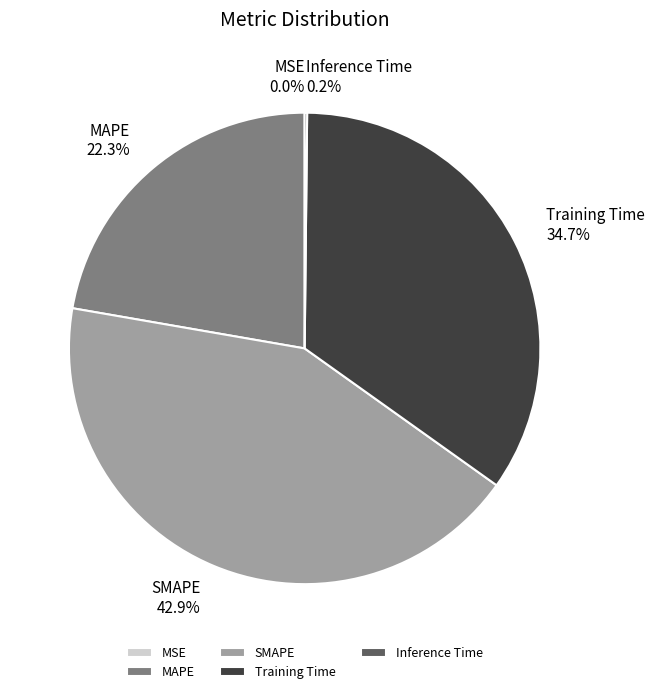

Which slice is the largest?

SMAPE